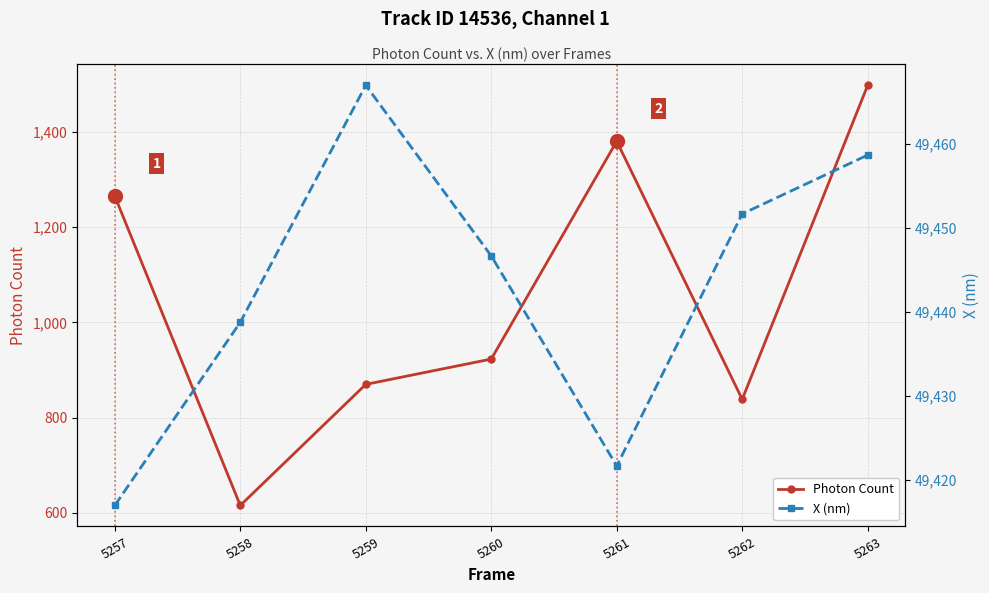

How many data points in X (nm) are less than 49446?

3